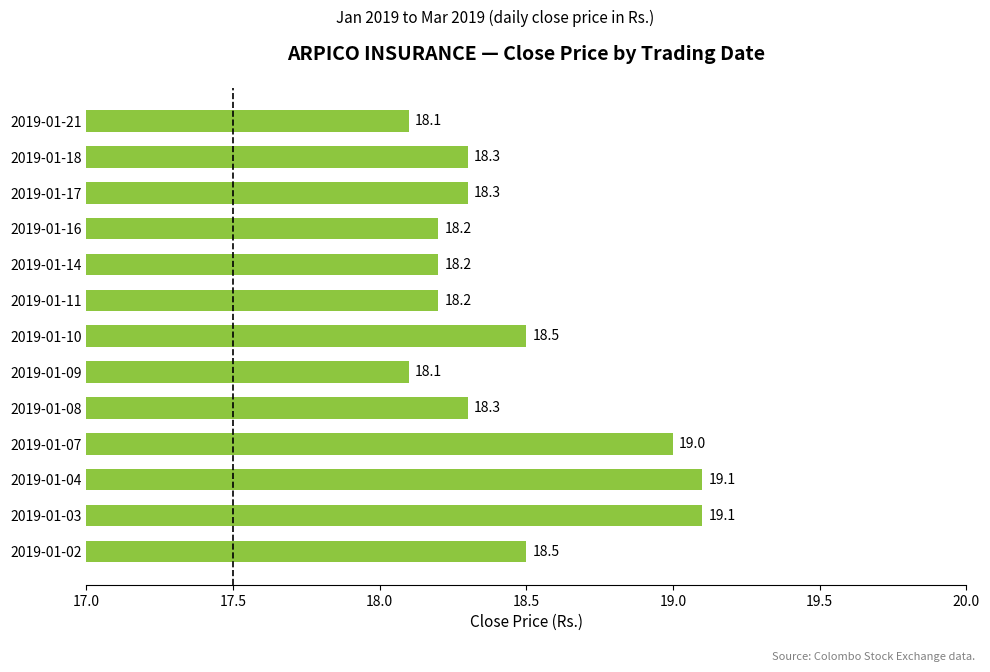

Count the values in the range 18 to 19.

11